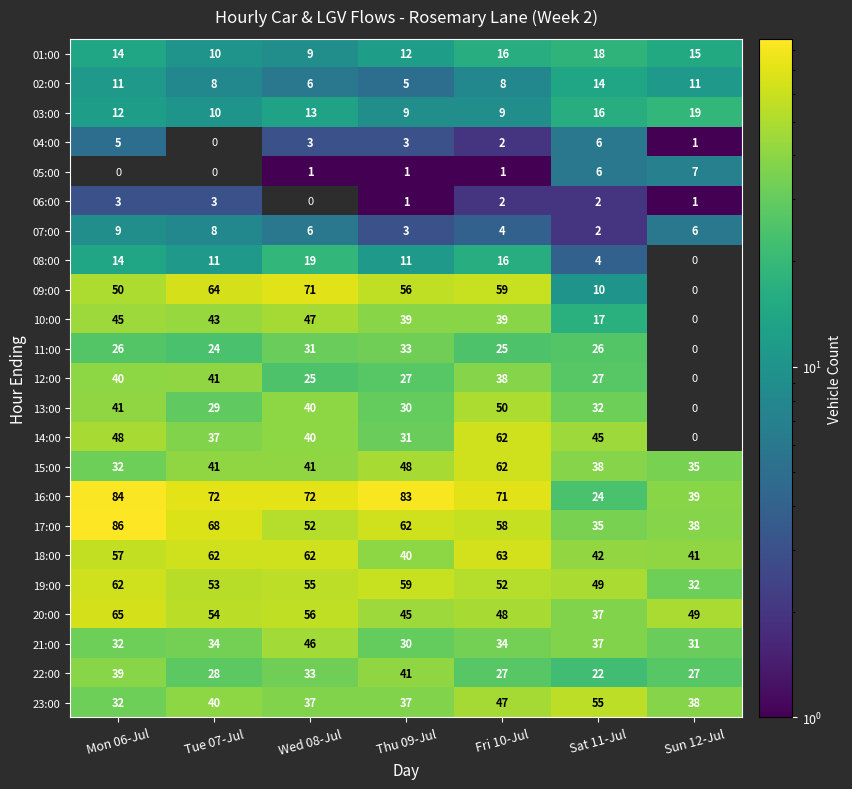

The value of 07:00 at Sun 12-Jul is 6. True or false?

True